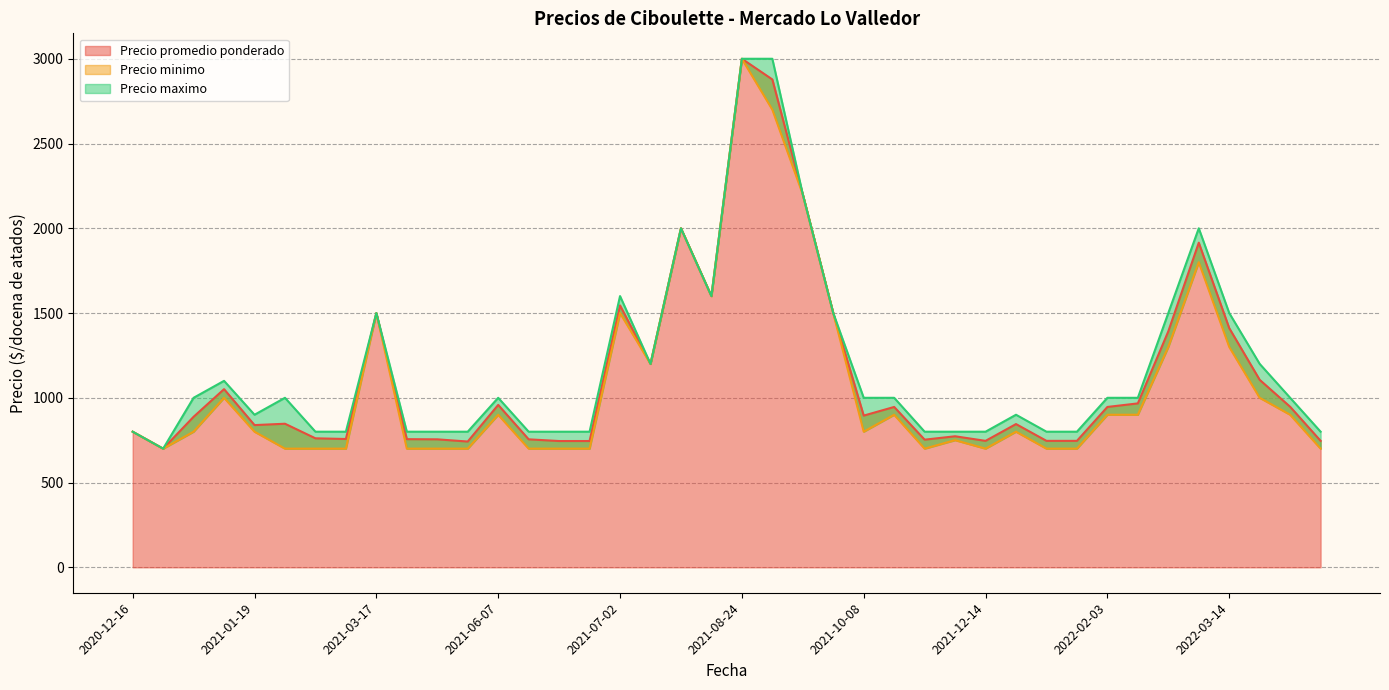

What is the value of the Precio promedio ponderado point at the 29th from the left?

755